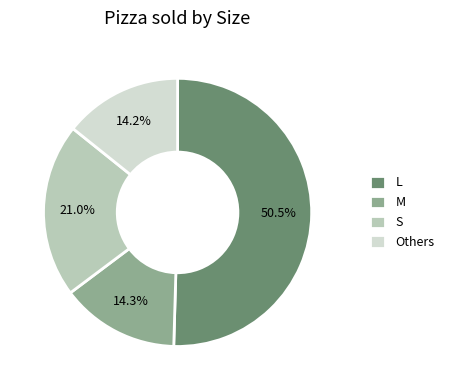

Is there a majority slice in this chart?

Yes